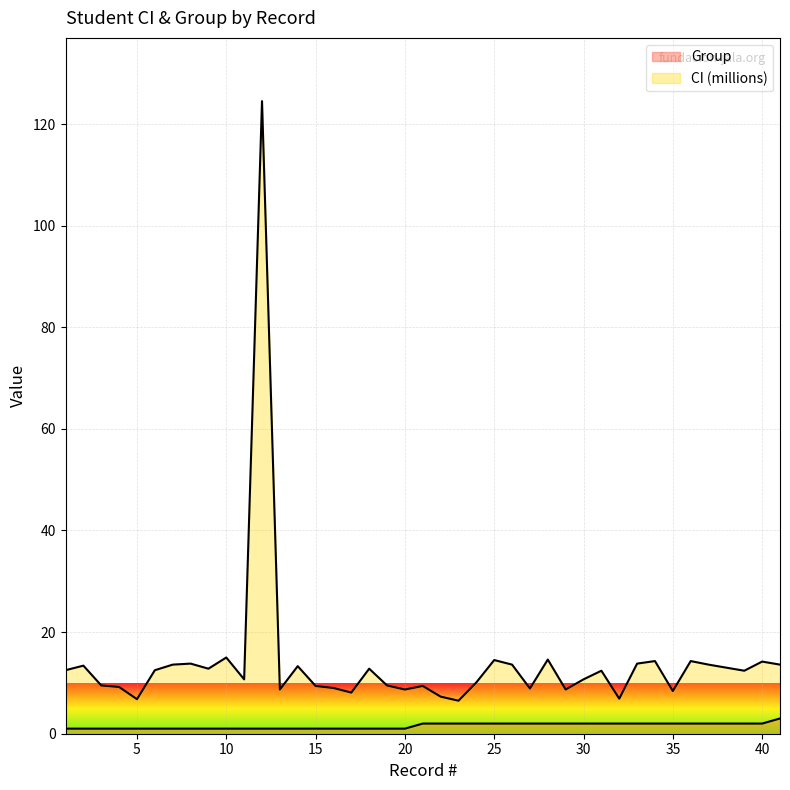

List the labels in order of Group value, smallest first.

1, 2, 3, 4, 5, 6, 7, 8, 9, 10, 11, 12, 13, 14, 15, 16, 17, 18, 19, 20, 21, 22, 23, 24, 25, 26, 27, 28, 29, 30, 31, 32, 33, 34, 35, 36, 37, 39, 40, 41